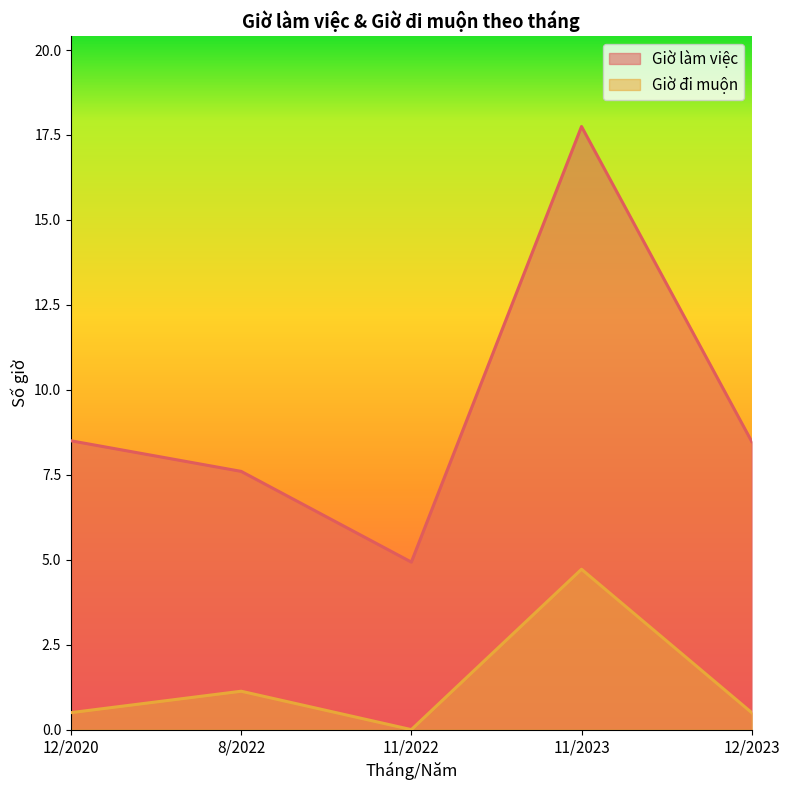

Reading right to left, what are all the values shown in this chart?

Giờ làm việc: 8.5	17.8	4.9	7.6	8.5
Giờ đi muộn: 0.5	4.7	0.0	1.1	0.5